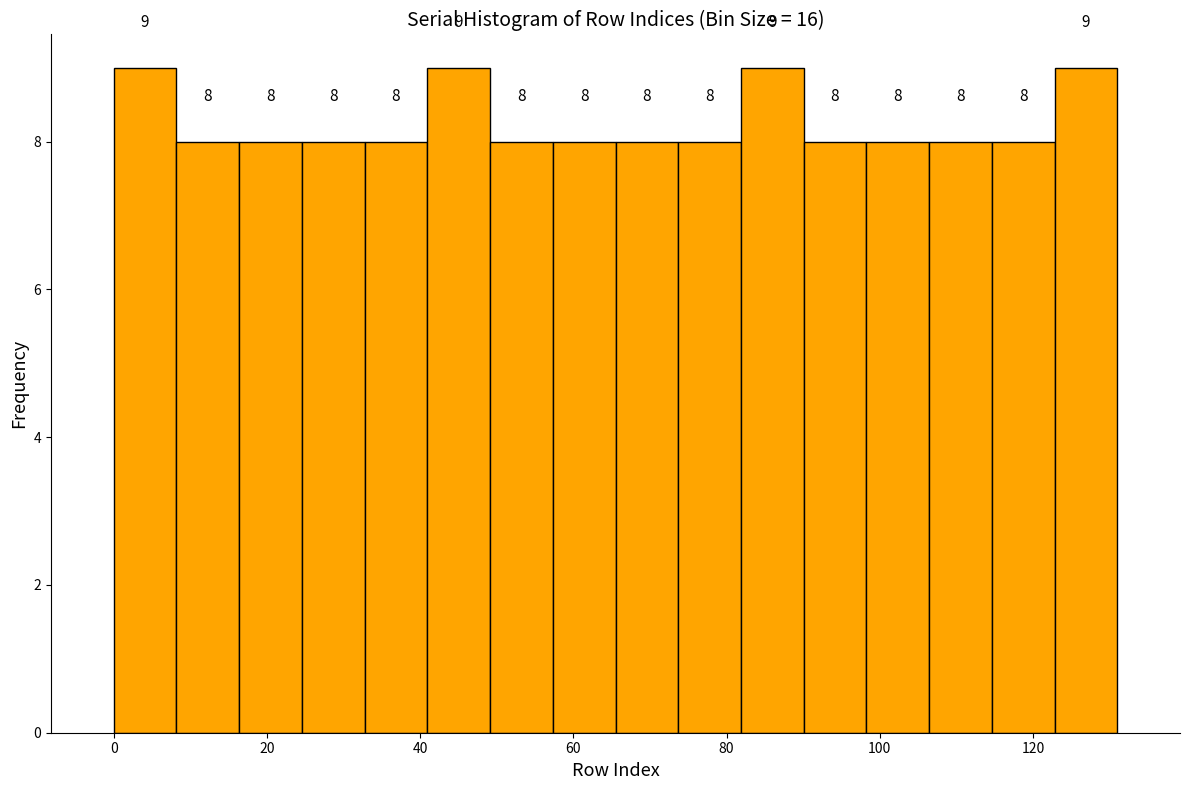

Reading left to right, list every bar in this chart as the range it spans on the x-axis followed by its height. The bar edges are not printed on the chart, so give them approximately, as read against the axis.

0 to 8: 9
8 to 16: 8
16 to 24: 8
24 to 32: 8
32 to 40: 8
40 to 50: 9
50 to 58: 8
58 to 66: 8
66 to 74: 8
74 to 82: 8
82 to 90: 9
90 to 98: 8
98 to 106: 8
106 to 114: 8
114 to 122: 8
122 to 132: 9